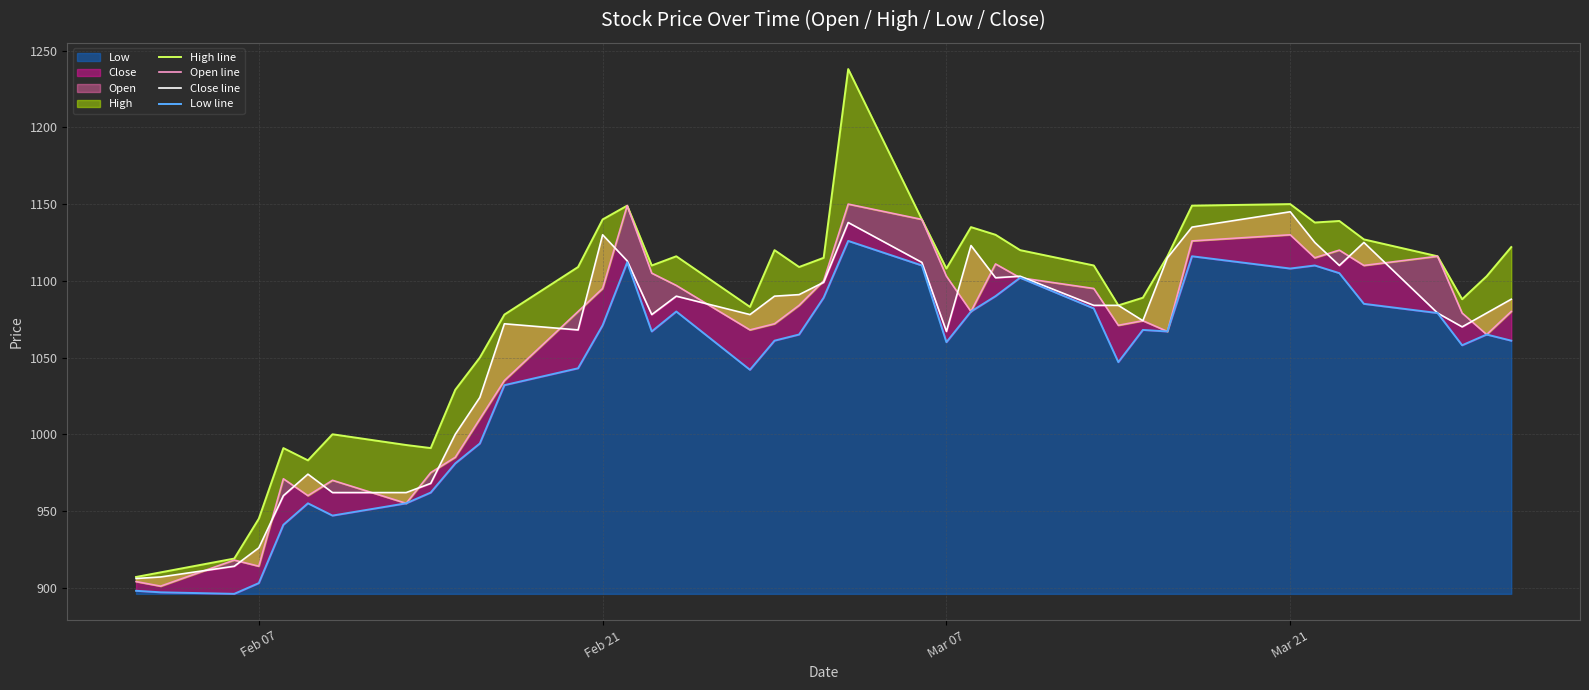

What is the difference between the maximum and minimum values in the Low line series?

230